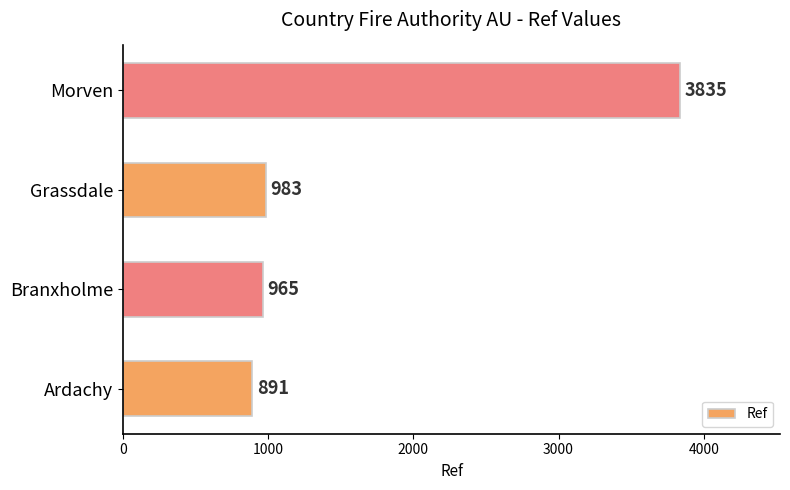

How many data points does each series have?

4